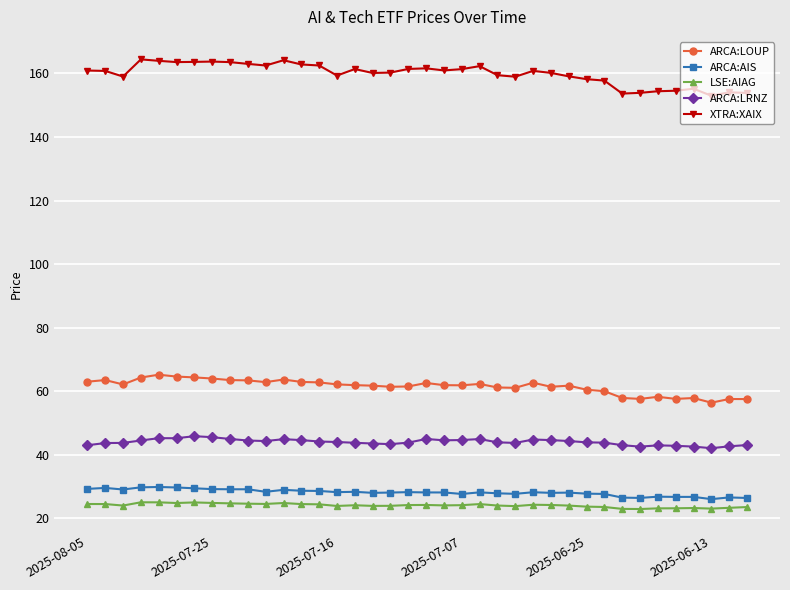

True or false: XTRA:XAIX and LSE:AIAG intersect in this chart.

False